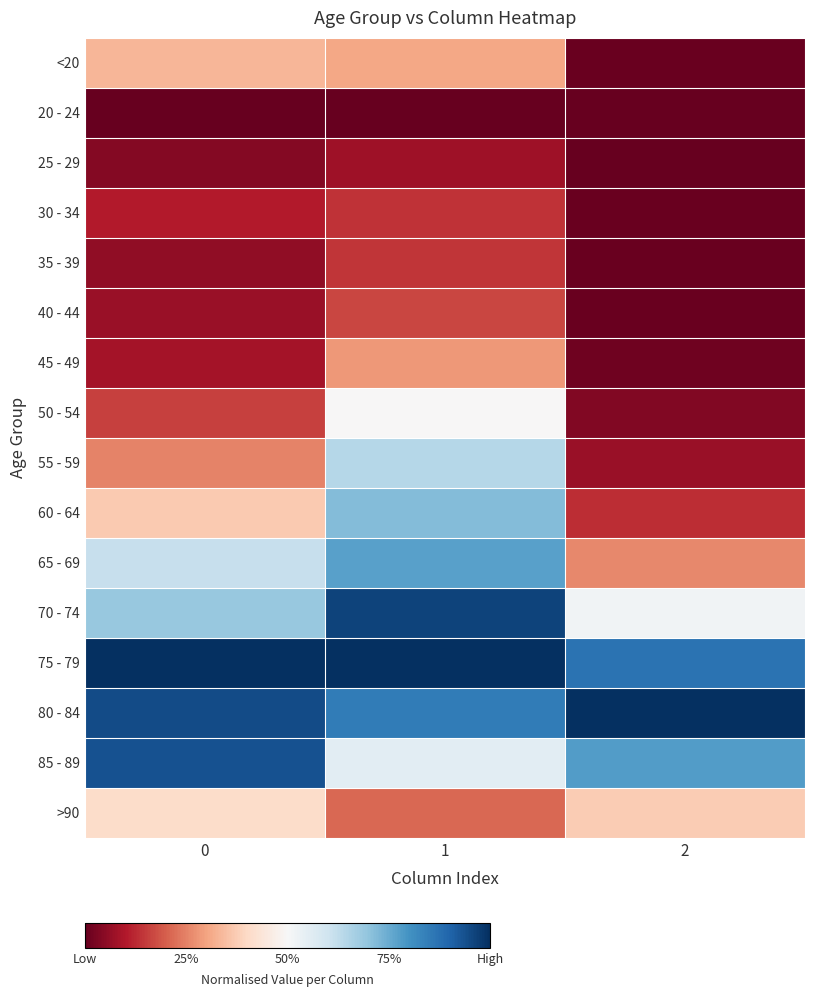

Reading left to right, list all the values displayed in this chart.

<20: 0=0.3	1=0.3	2=0.0
20 - 24: 0=0.0	1=0.0	2=0.0
25 - 29: 0=0.0	1=0.1	2=0.0
30 - 34: 0=0.1	1=0.1	2=0.0
35 - 39: 0=0.1	1=0.1	2=0.0
40 - 44: 0=0.1	1=0.2	2=0.0
45 - 49: 0=0.1	1=0.3	2=0.0
50 - 54: 0=0.2	1=0.5	2=0.0
55 - 59: 0=0.3	1=0.6	2=0.1
60 - 64: 0=0.4	1=0.7	2=0.1
65 - 69: 0=0.6	1=0.8	2=0.3
70 - 74: 0=0.7	1=1.0	2=0.5
75 - 79: 0=1.0	1=1.0	2=0.9
80 - 84: 0=0.9	1=0.9	2=1.0
85 - 89: 0=0.9	1=0.6	2=0.8
>90: 0=0.4	1=0.2	2=0.4